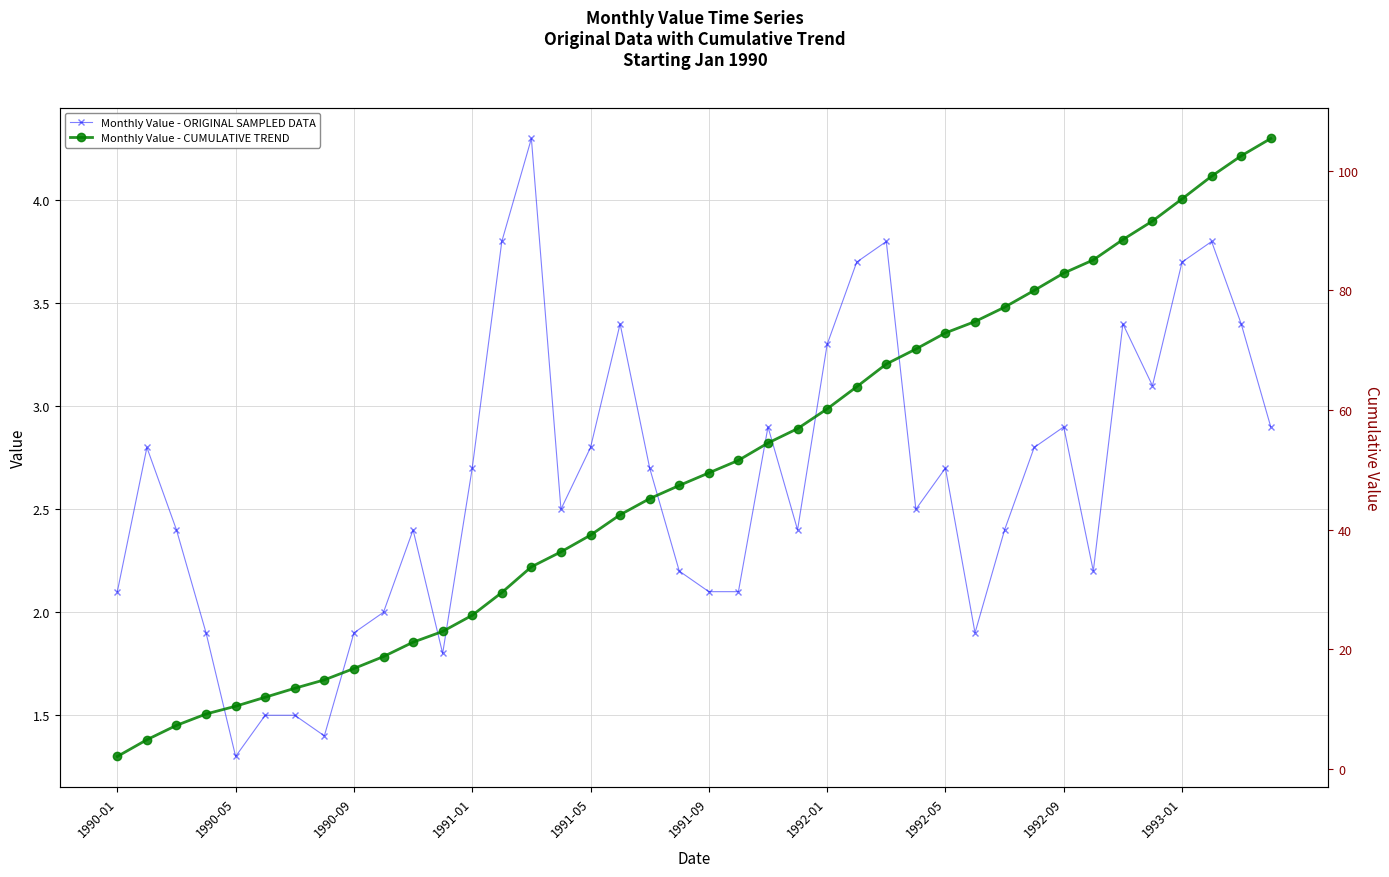

What is the minimum value for Monthly Value - ORIGINAL SAMPLED DATA?

1.3